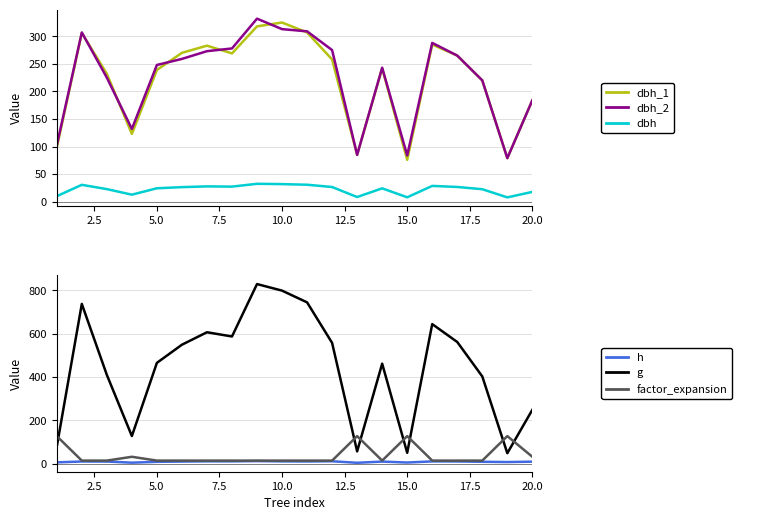

True or false: dbh and dbh_1 cross at least once.

False